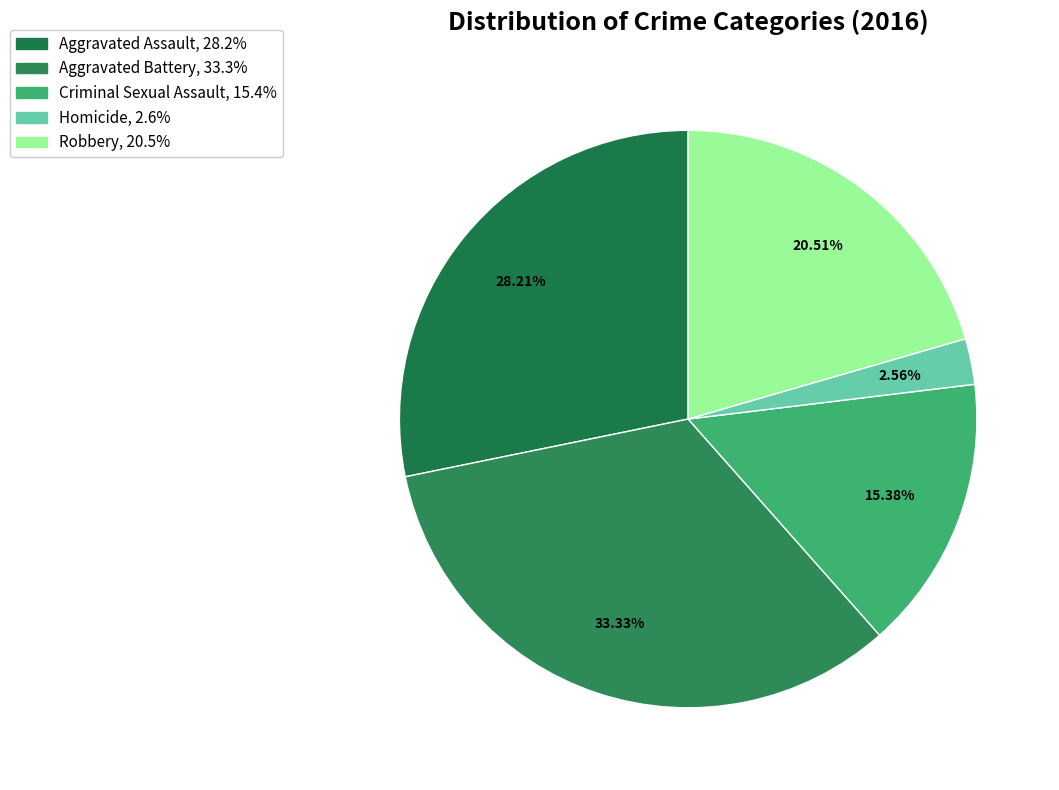

True or false: Aggravated Assault accounts for 28% of the total.

True